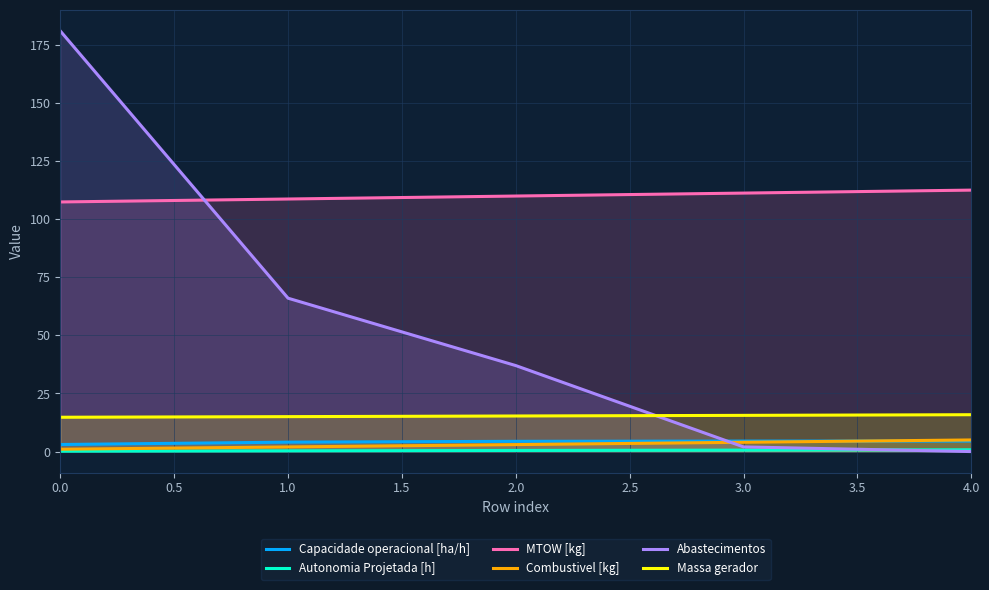

What is the minimum value for Capacidade operacional [ha/h]?

3.0